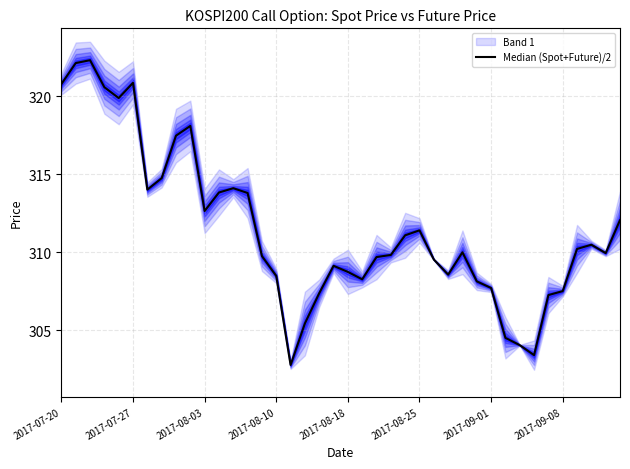

What is the ratio of the value at 8 to the value at 15?

1.0